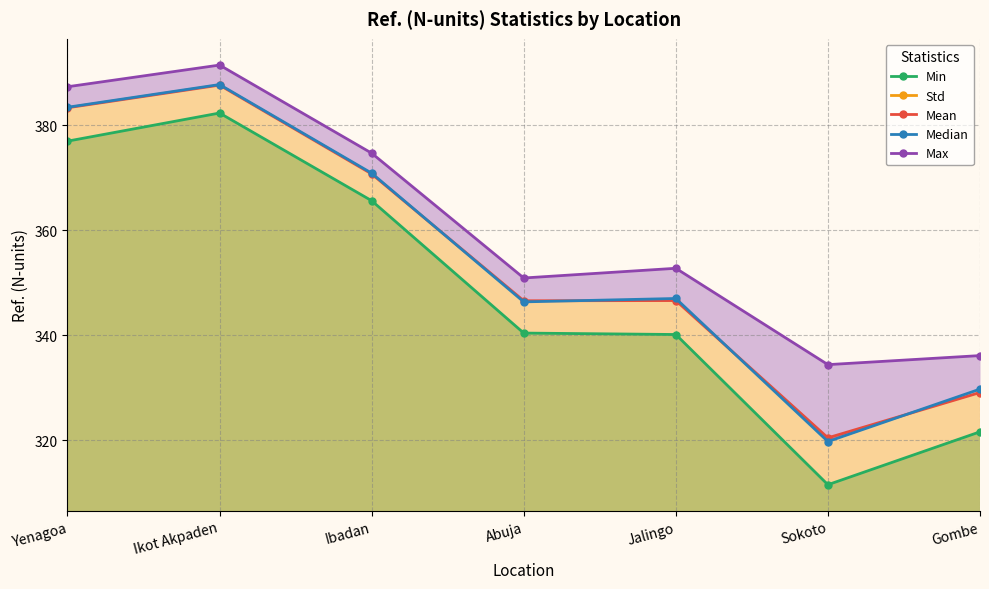

What is the sum of the Mean values at Gombe and Ikot Akpaden?

716.7